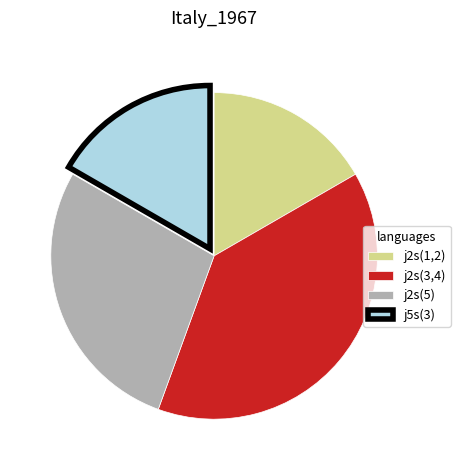

True or false: j2s(3,4) accounts for 39% of the total.

True